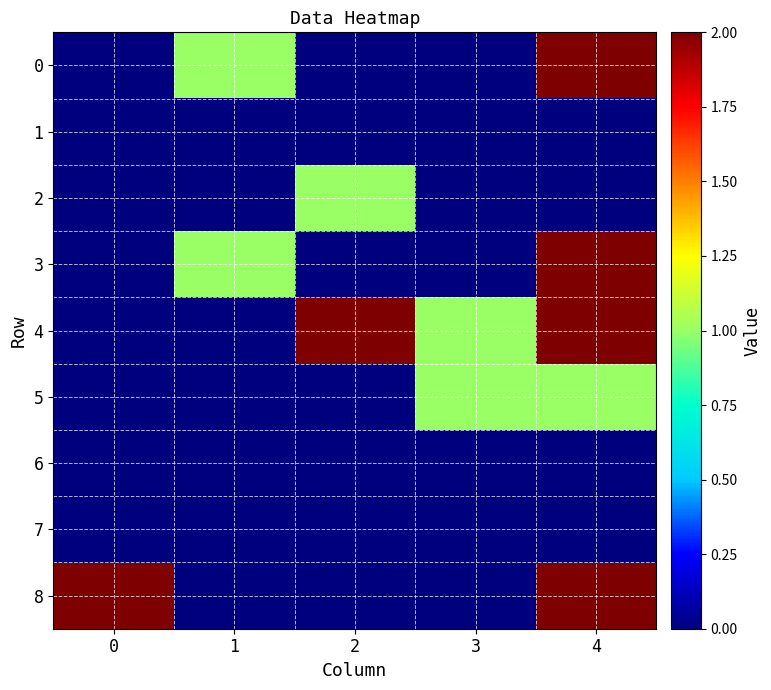

At which category is the sum across all series the highest?

4